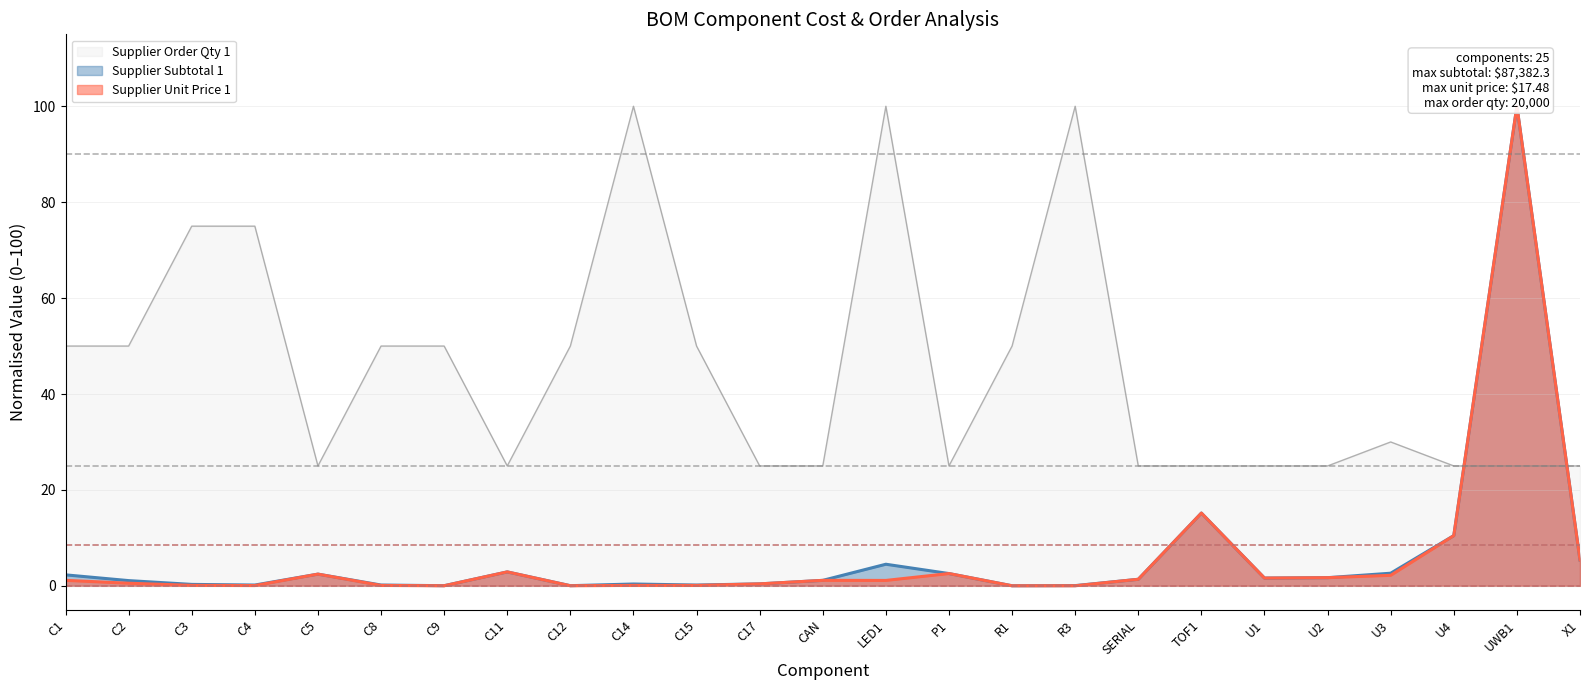

True or false: Supplier Unit Price 1 has a value of 0.0 at R1.

True